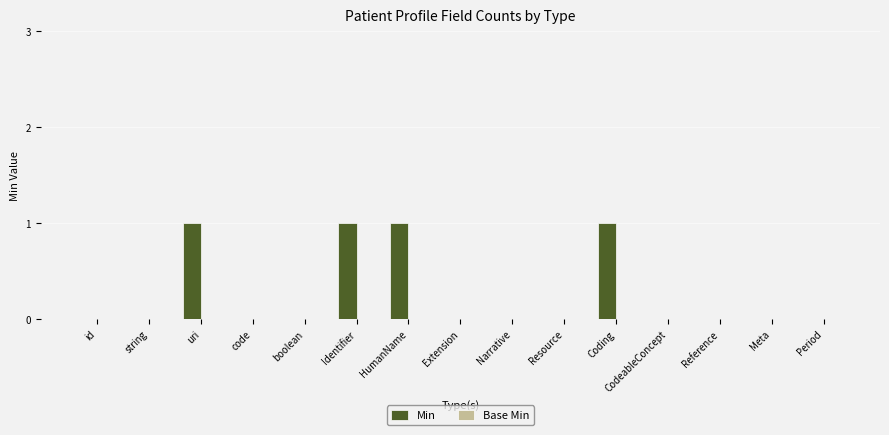

Which has a higher value, Narrative or uri?

uri